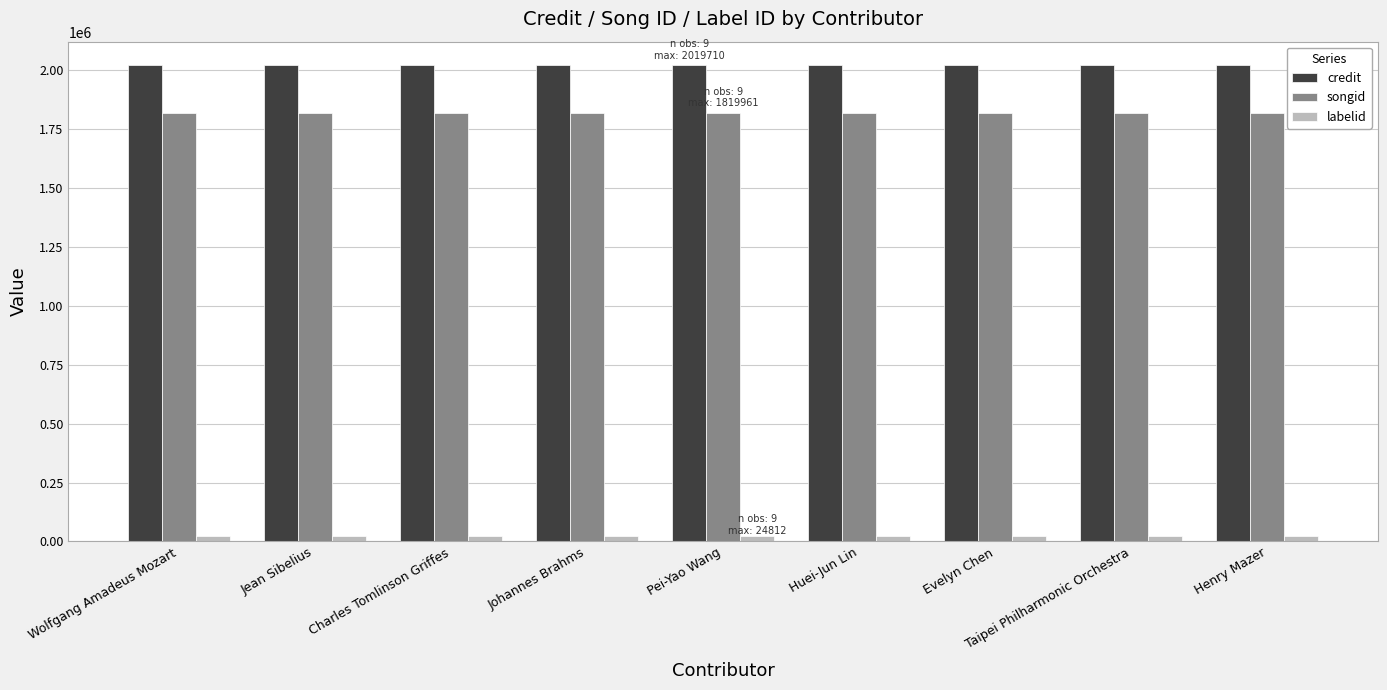

Which series has the largest total across all categories?

credit